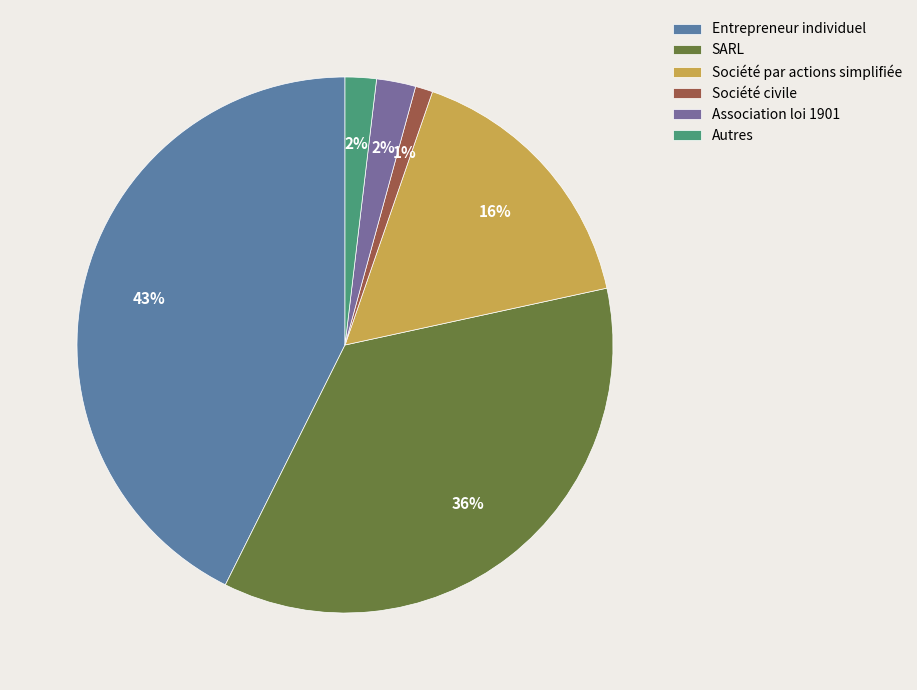

Which category has the smallest portion of the pie?

Société civile